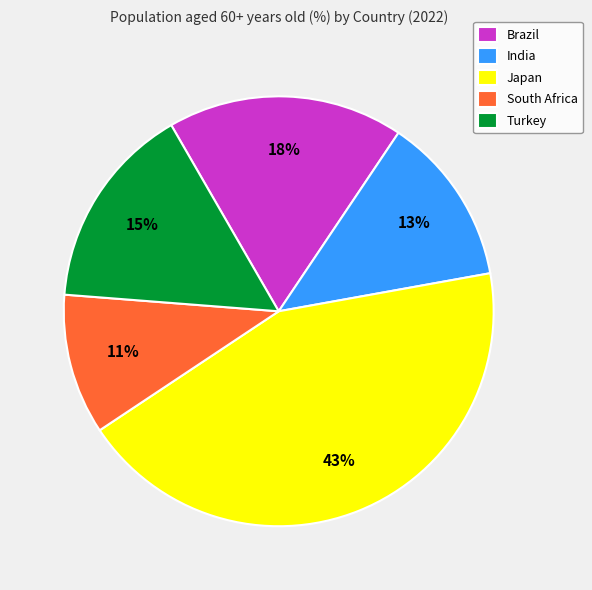

Do Brazil and Turkey together represent more than half of the pie?

No